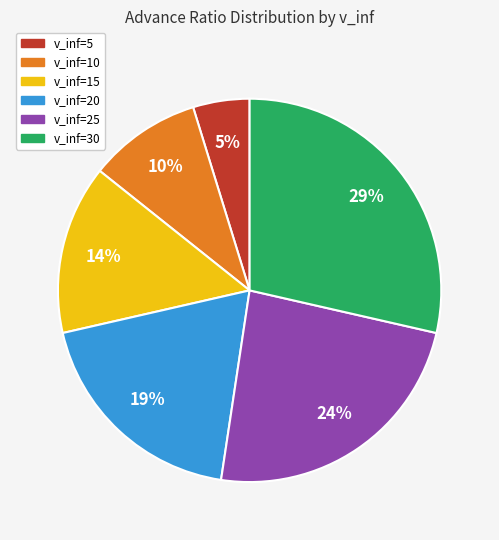

Is there a majority slice in this chart?

No